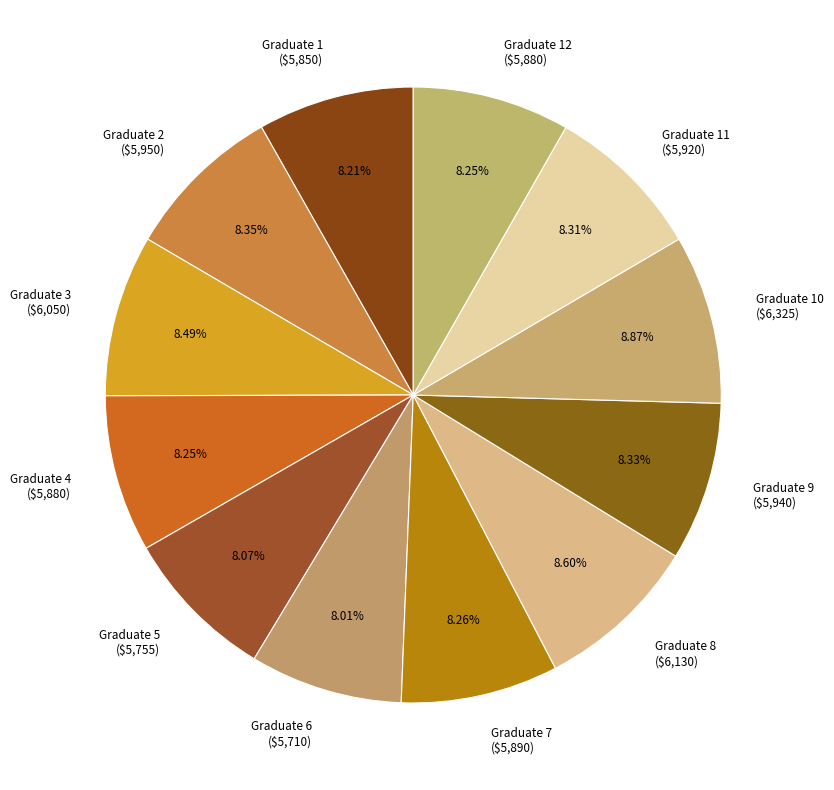

Count the number of slices in the pie.

12